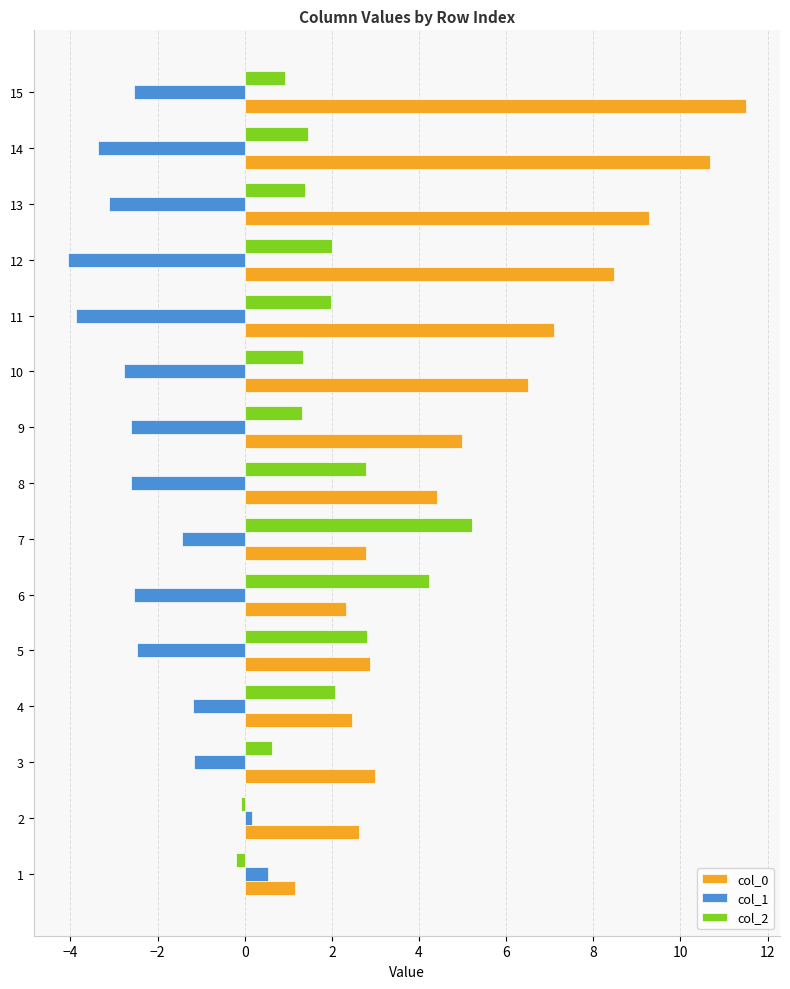

What are all the series names shown in the legend?

col_0, col_1, col_2